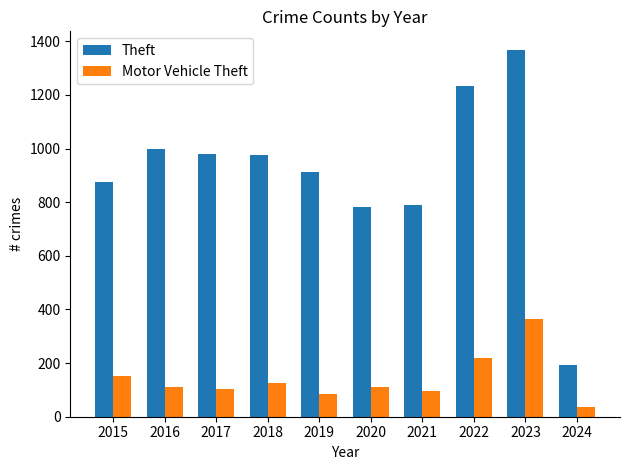

Count the number of data series in this chart.

2